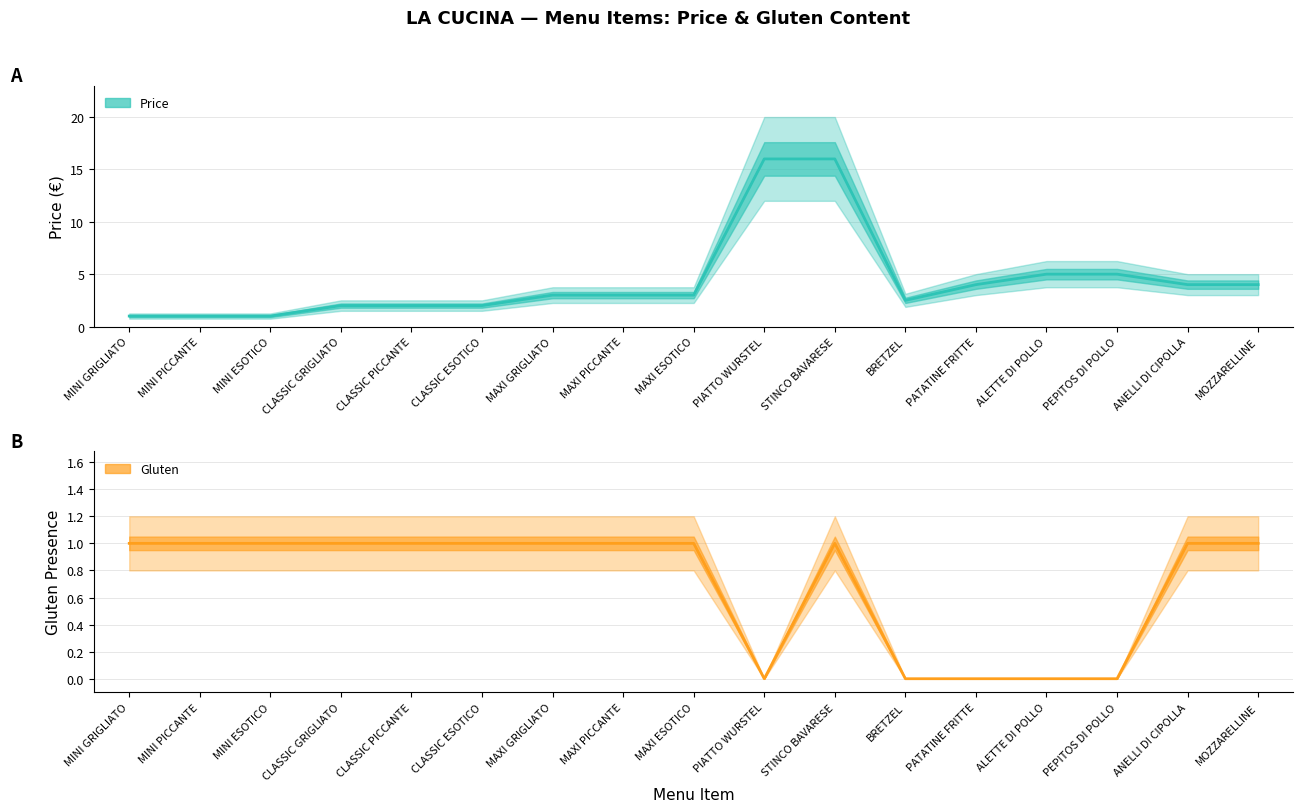

How many lines are shown in the chart?

2